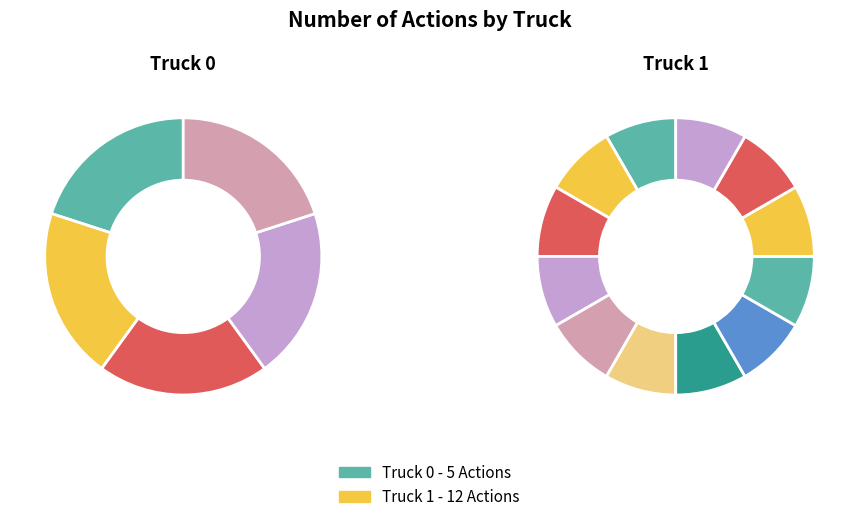

Which has a higher value, Truck 1 or Truck 0?

Truck 1